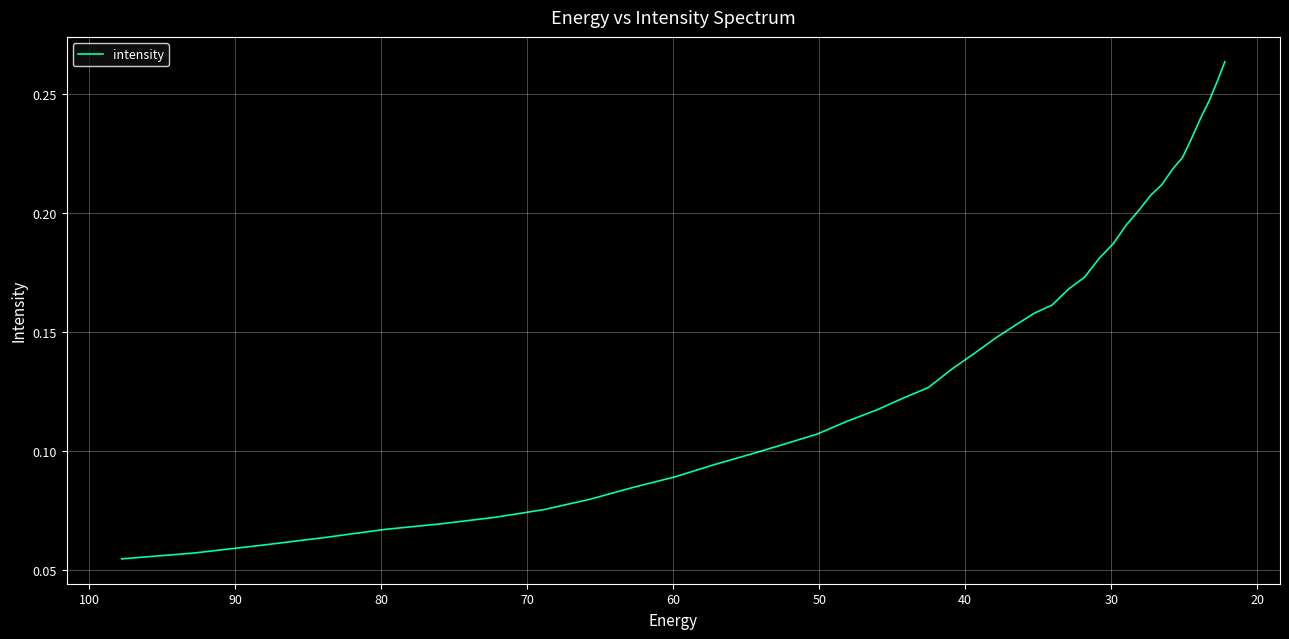

What is the difference between the second highest and minimum values?

0.2